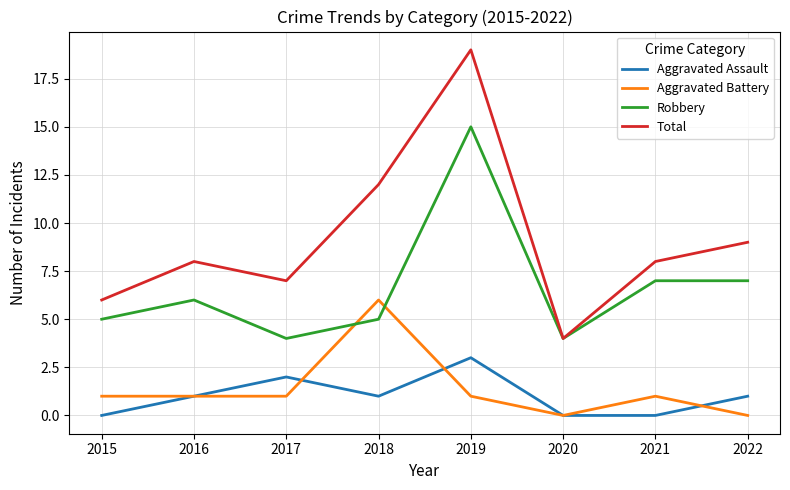

Which category has the highest value across all series?

2019